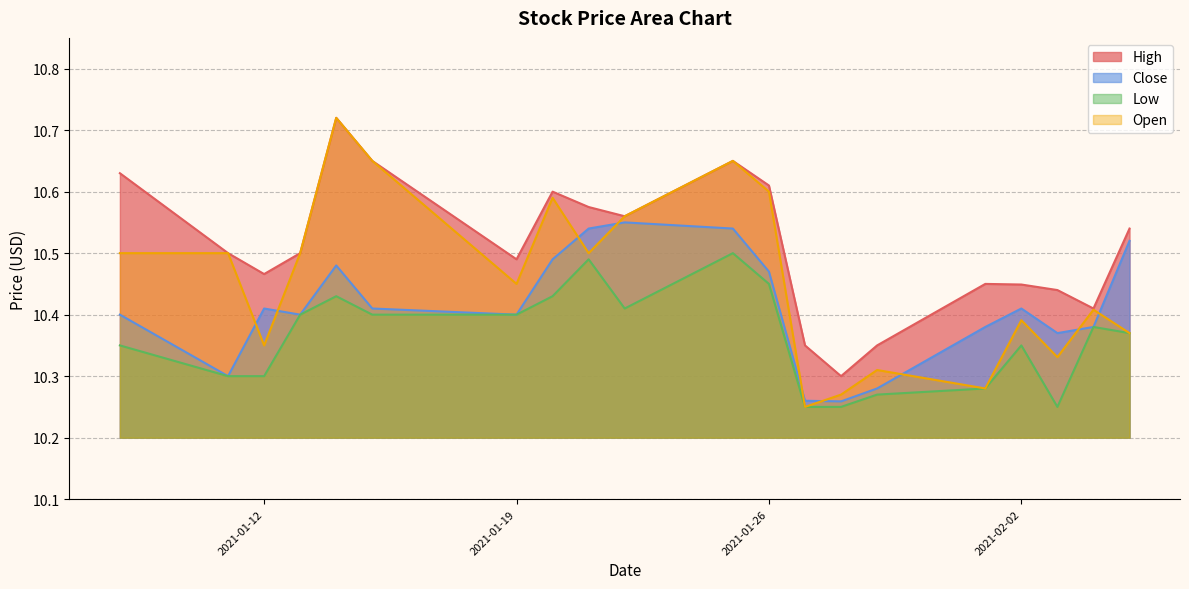

What value does the High series have at 2021-02-04?

10.4